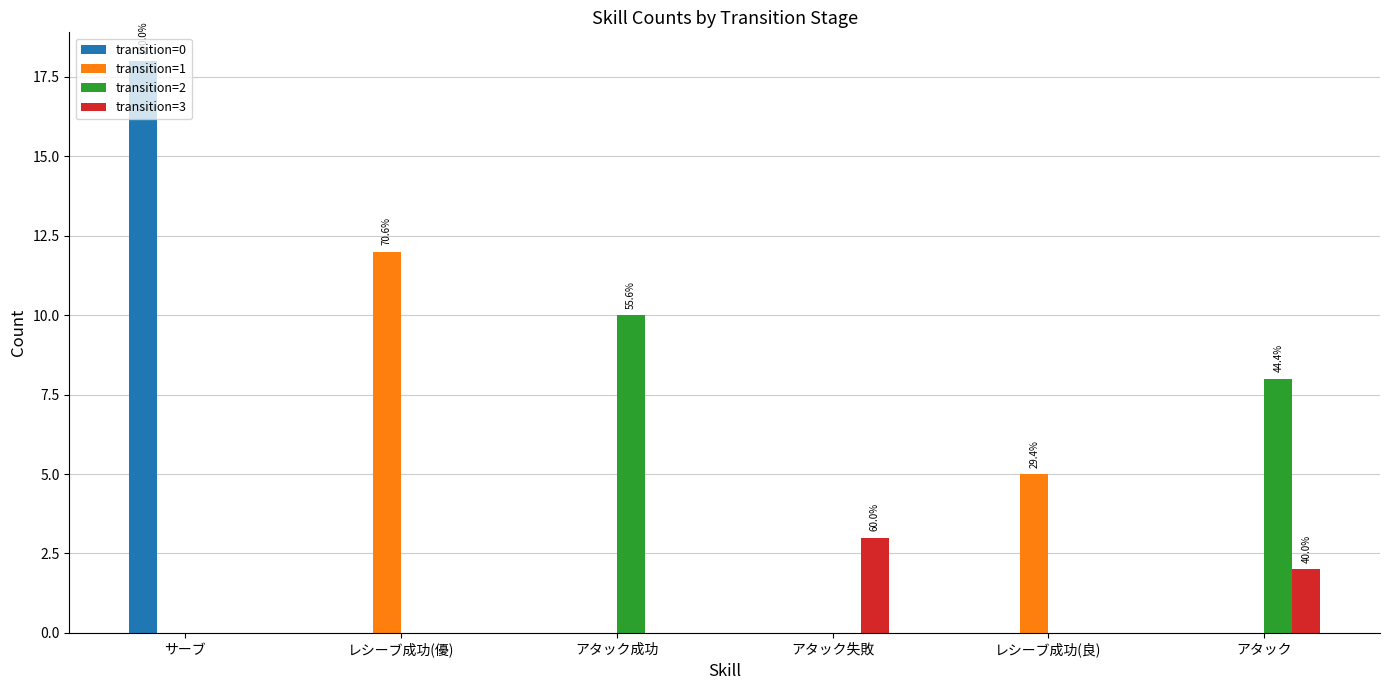

Count the number of categories in the chart.

6